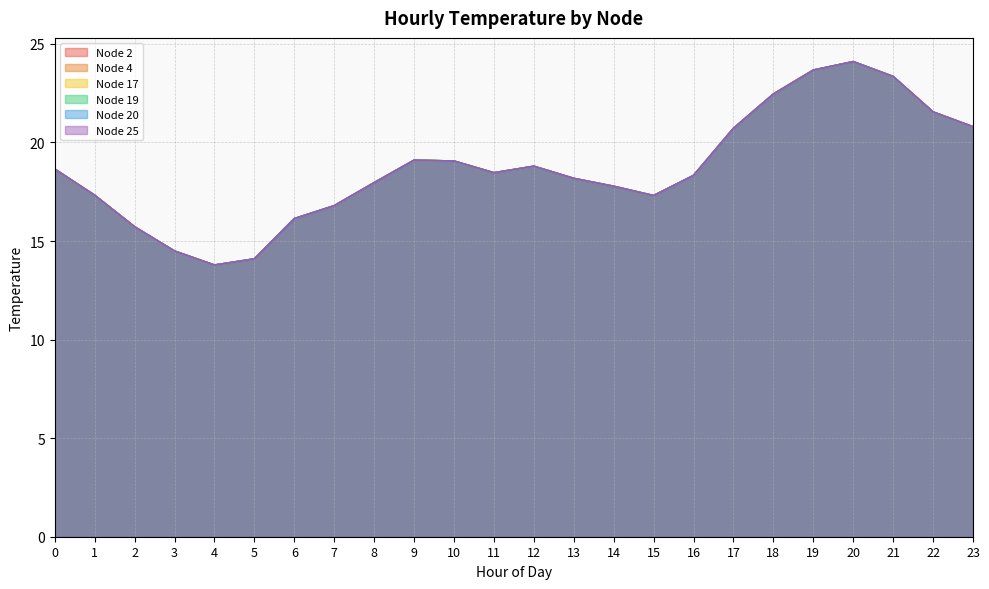

Does the chart have visible grid lines?

Yes